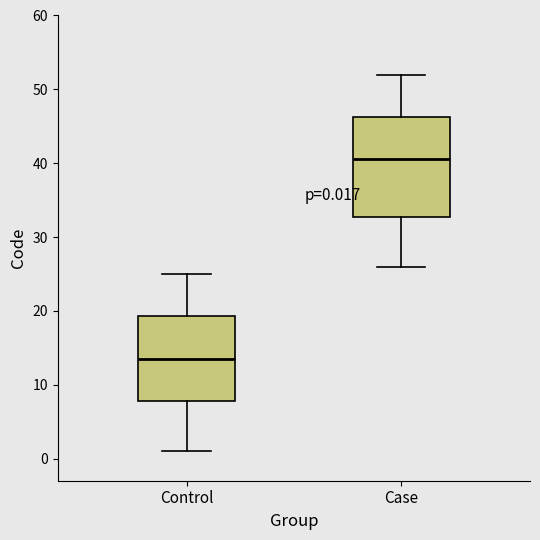

Which box has the highest median line?

Case